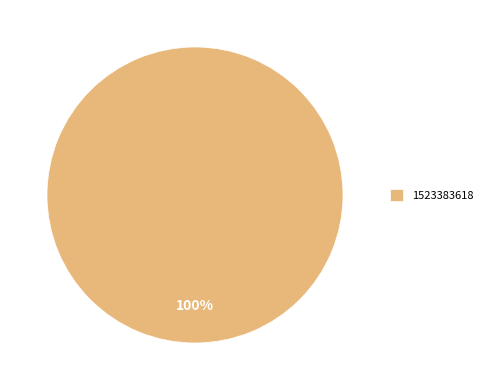

How many slices are in this pie chart?

1